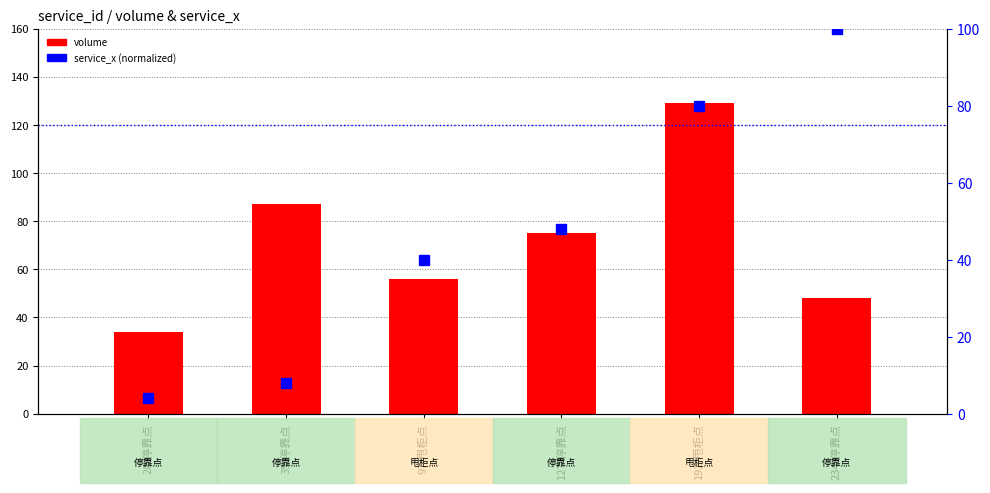

At how many categories does at least one series exceed 113?

1